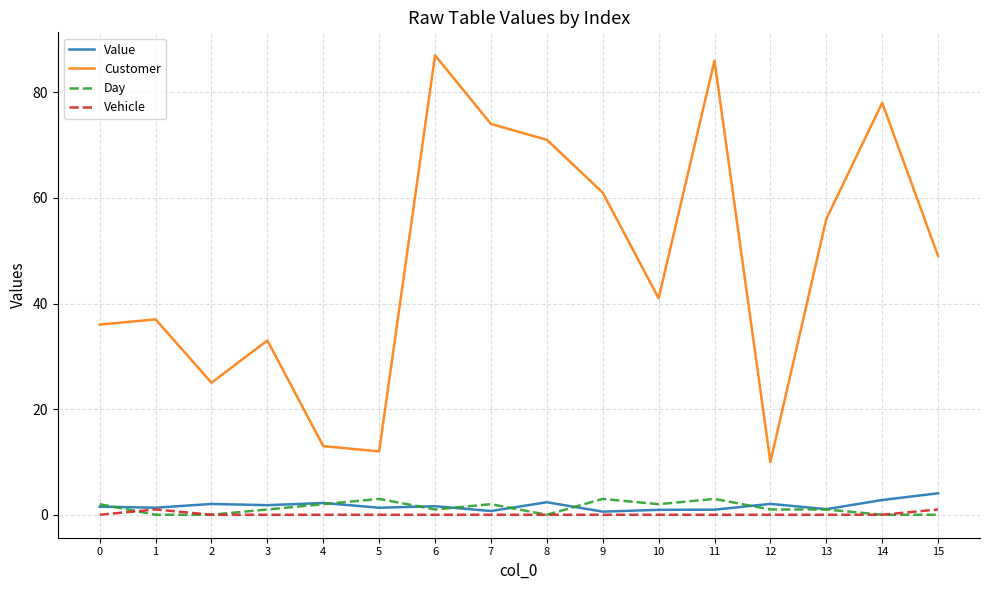

Where is the first local maximum for Customer?

1